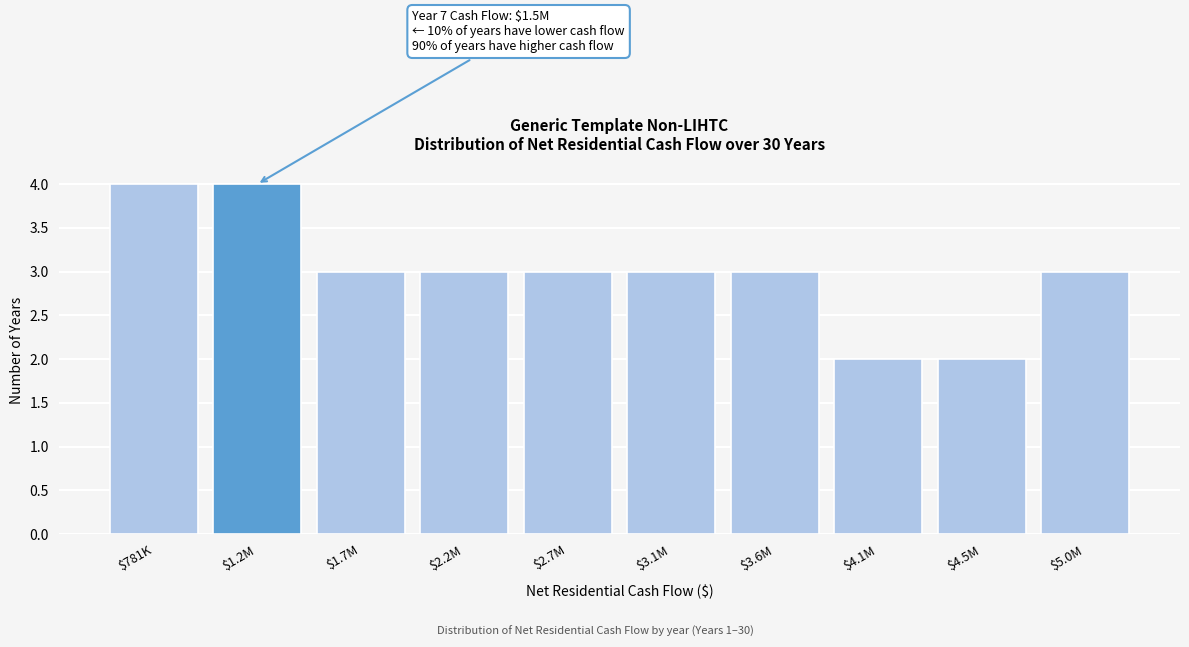

Reading left to right, extract all data points from this chart.

4	4	3	3	3	3	3	2	2	3